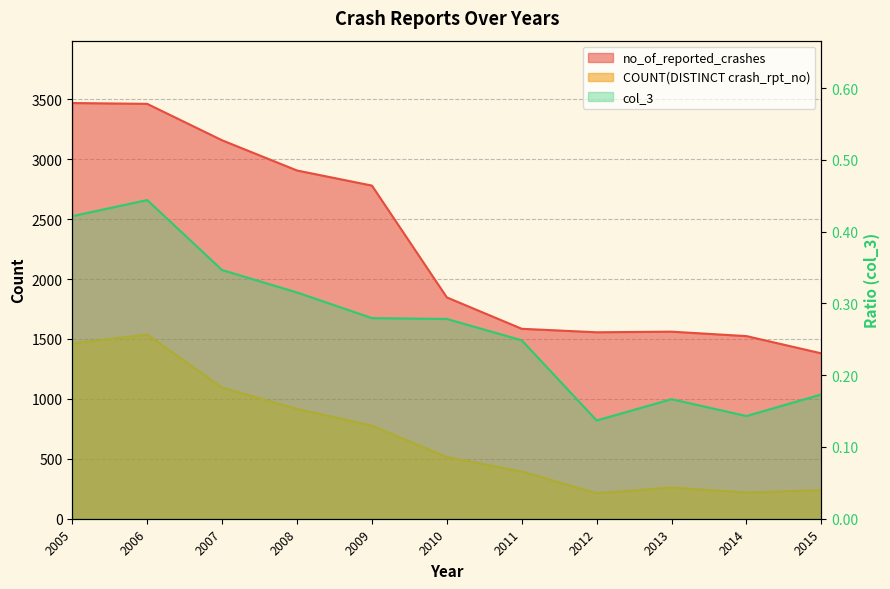

True or false: COUNT(DISTINCT crash_rpt_no) has a value of 142.9 at 2014.

False